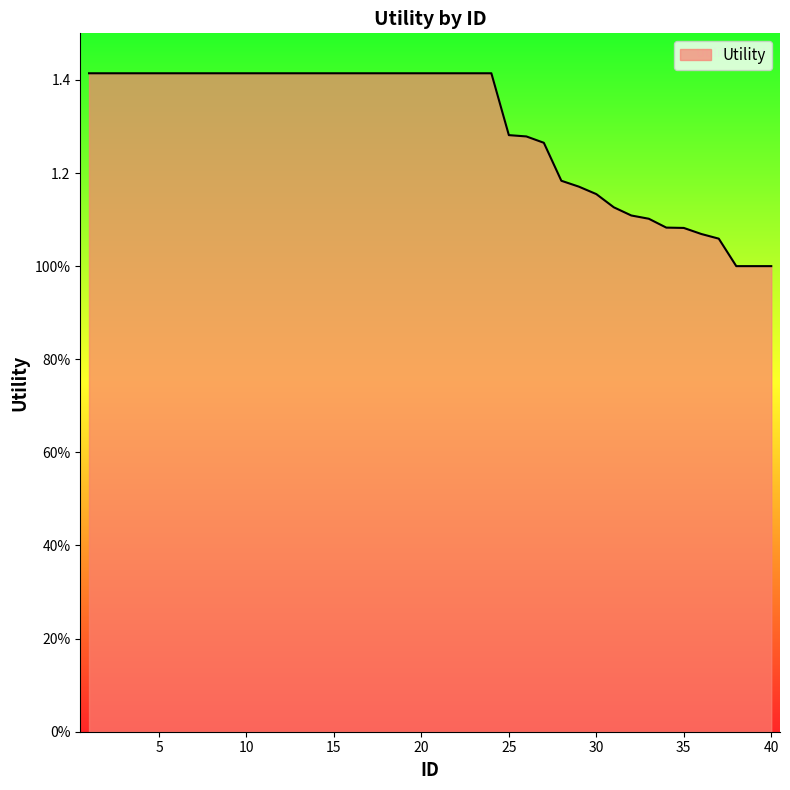

Reading left to right, list all the values displayed in this chart.

1.4	1.4	1.4	1.4	1.4	1.4	1.4	1.4	1.4	1.4	1.4	1.4	1.4	1.4	1.4	1.4	1.4	1.4	1.4	1.4	1.4	1.4	1.4	1.4	1.3	1.3	1.3	1.2	1.2	1.2	1.1	1.1	1.1	1.1	1.1	1.1	1.1	1.0	1.0	1.0